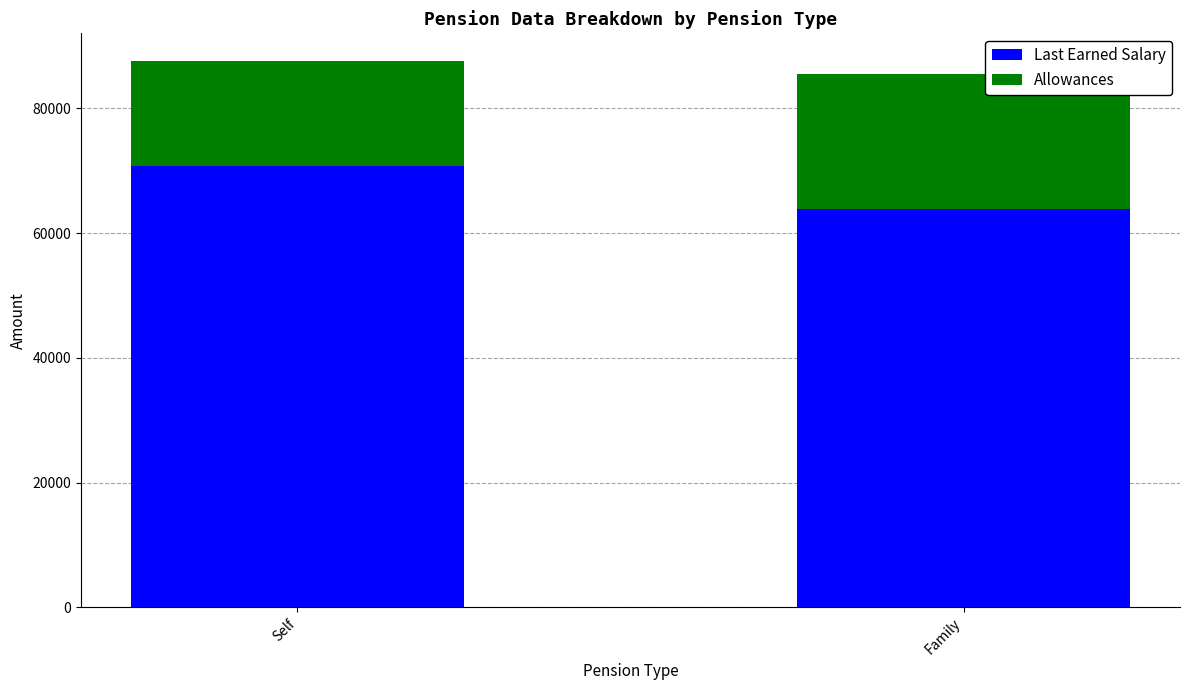

What is the total value across all series at Family?

85503